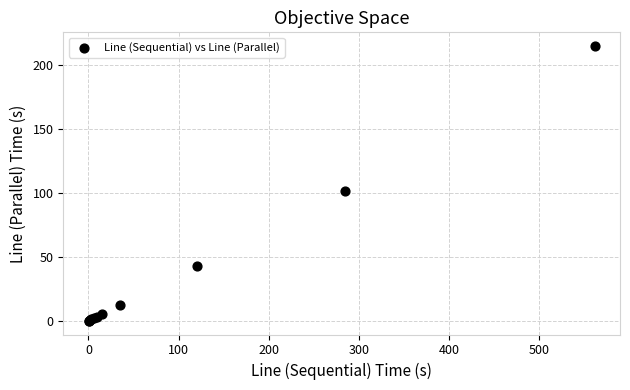

What Y value in the scatter plot is closest to 107?

101.6